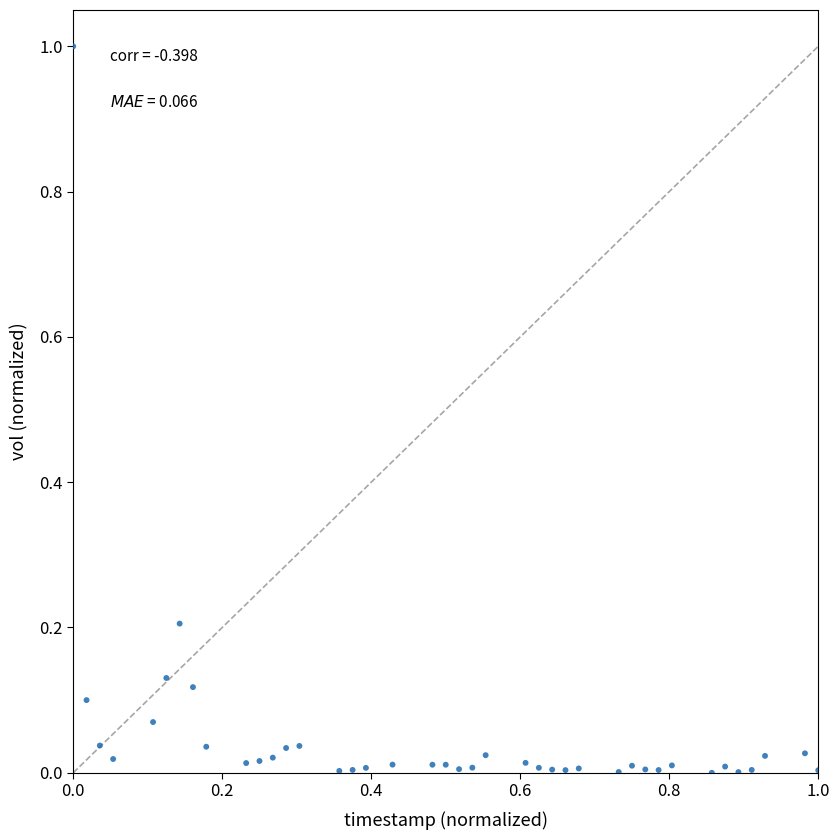

What is the range of X values (max minus min)?

1.0